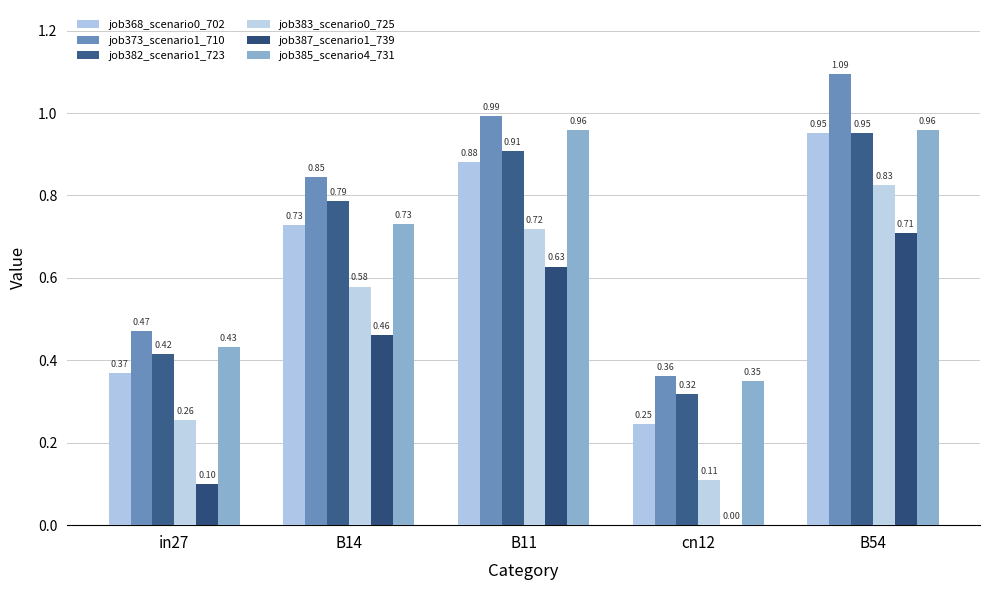

At which category is the sum across all series the highest?

B54